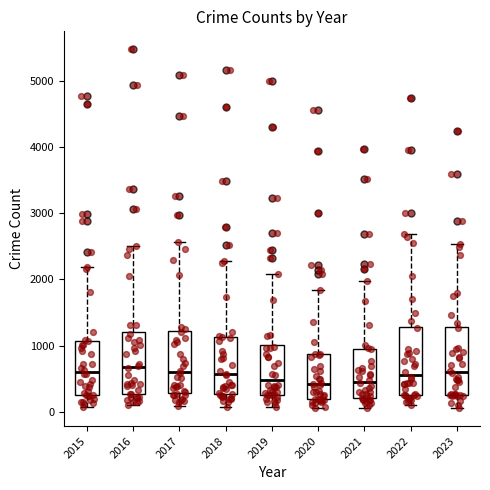

Where is the lower edge of the box at x = 2019 on the y-axis? The values are not printed on the chart, so give them approximately, as read against the axis.

300